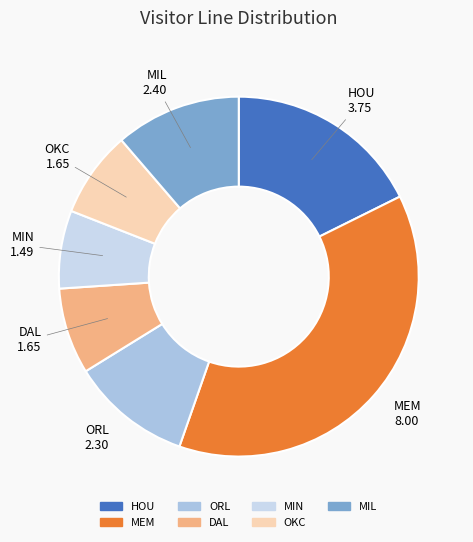

The MEM slice represents 51% of the pie. True or false?

False